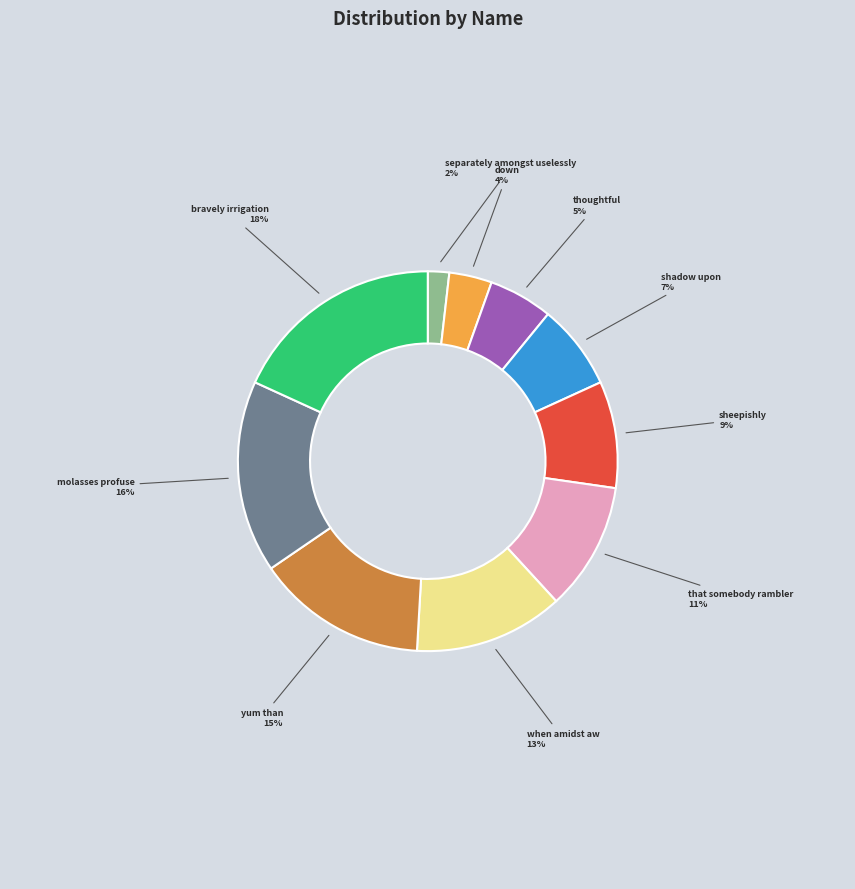

What percentage is the separately amongst uselessly slice, to the nearest percent?

2%